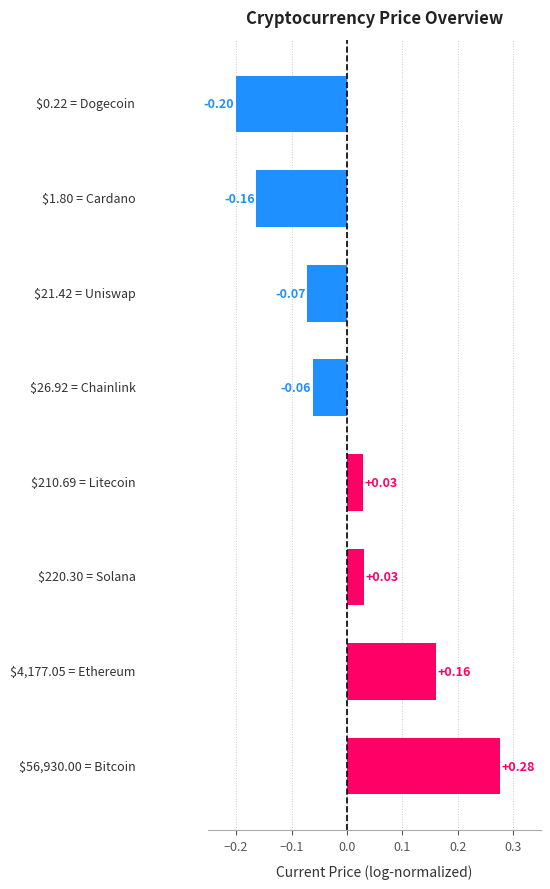

What is the difference between the maximum and minimum values?

0.5